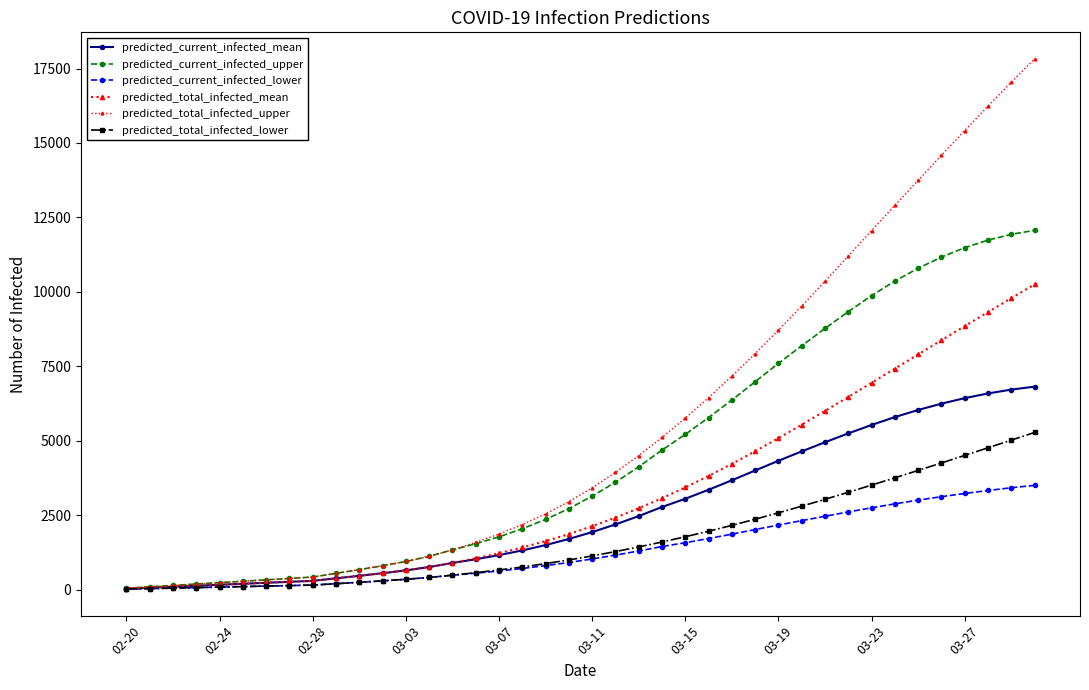

Is this an area chart (filled region under the line)?

No